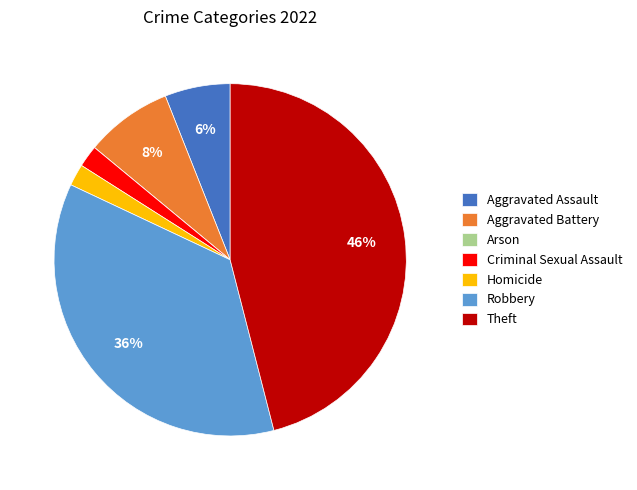

Combined, do Theft and Robbery account for over 50%?

Yes